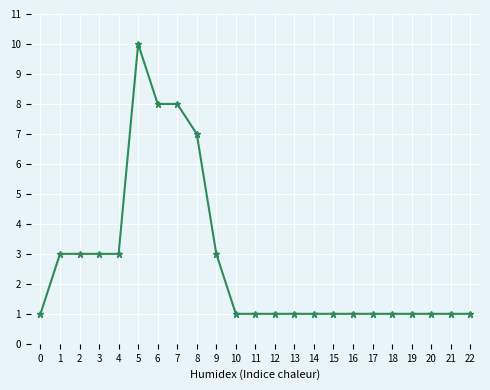

Reading right to left, list all the values displayed in this chart.

1	1	1	1	1	1	1	1	1	1	1	1	1	3	7	8	8	10	3	3	3	3	1